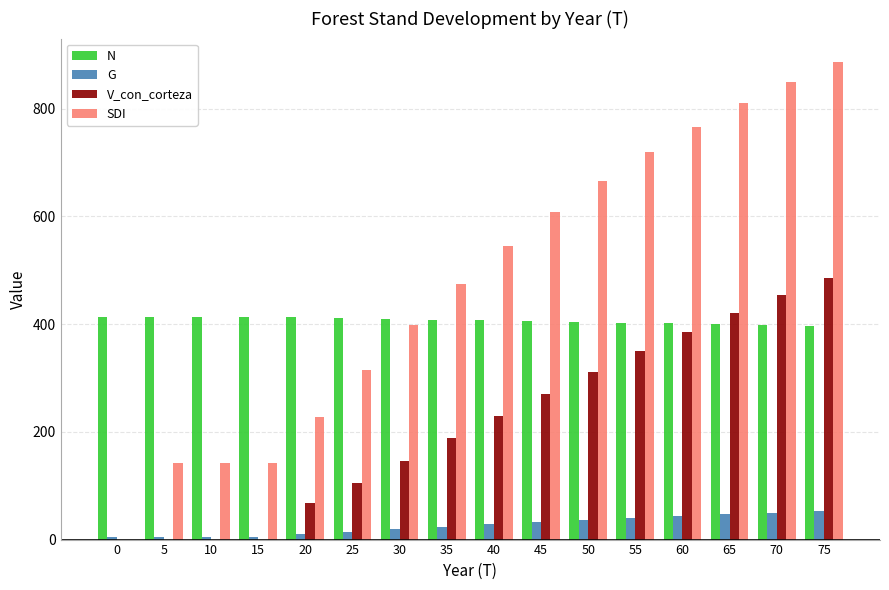

What is the sum of all SDI values?

7687.4